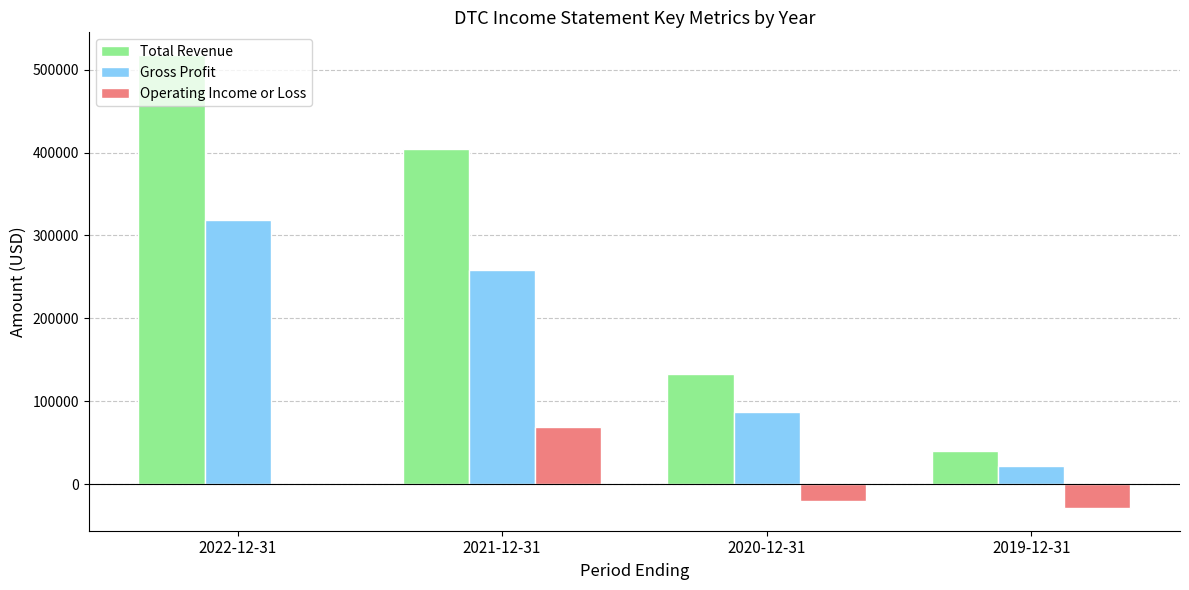

Reading left to right, list all the values displayed in this chart.

Total Revenue: 2022-12-31=517600	2021-12-31=403700	2020-12-31=133400	2019-12-31=39900
Gross Profit: 2022-12-31=318200	2021-12-31=258900	2020-12-31=87000	2019-12-31=22600
Operating Income or Loss: 2022-12-31=400	2021-12-31=68900	2020-12-31=-20500	2019-12-31=-28700